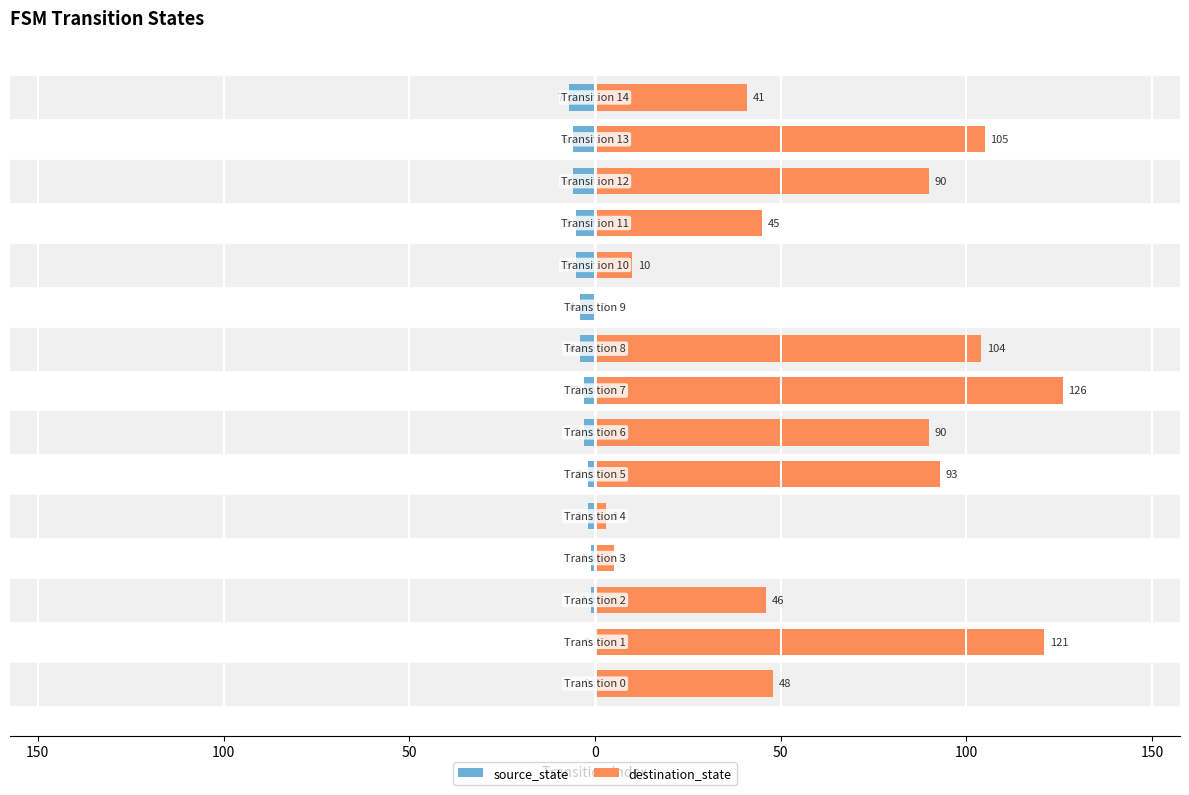

Count the number of categories in the chart.

15